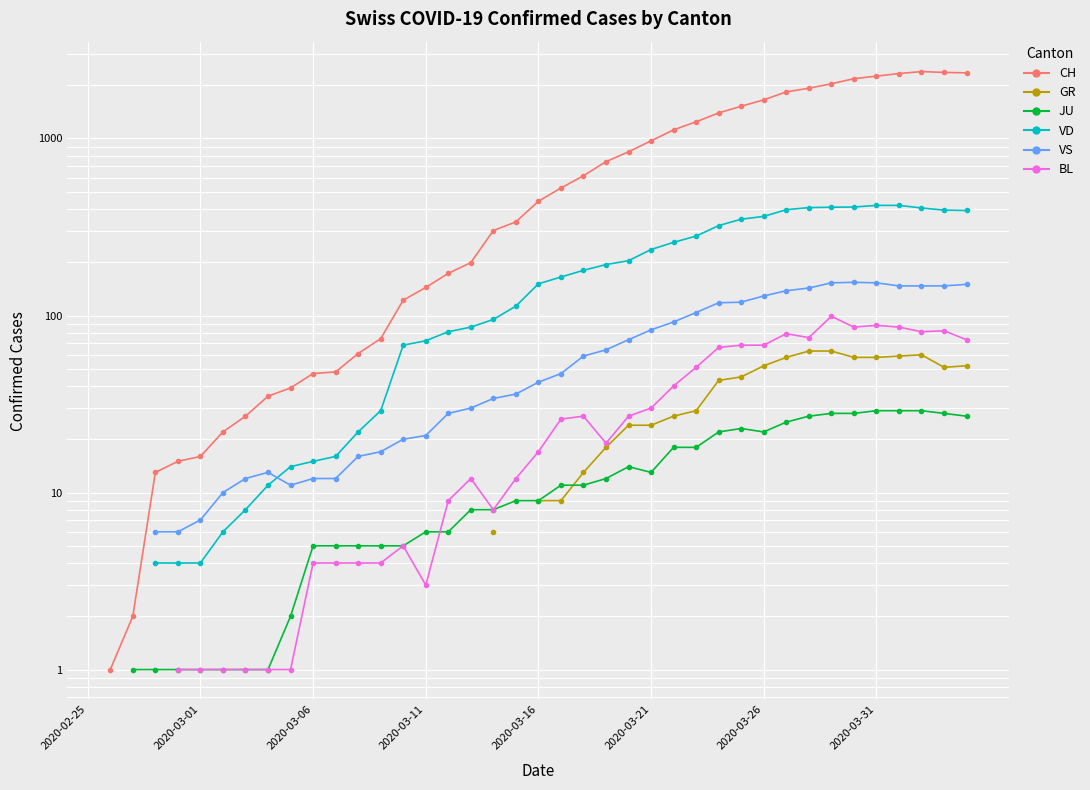

Which series changed the most between 10 and 16?

CH